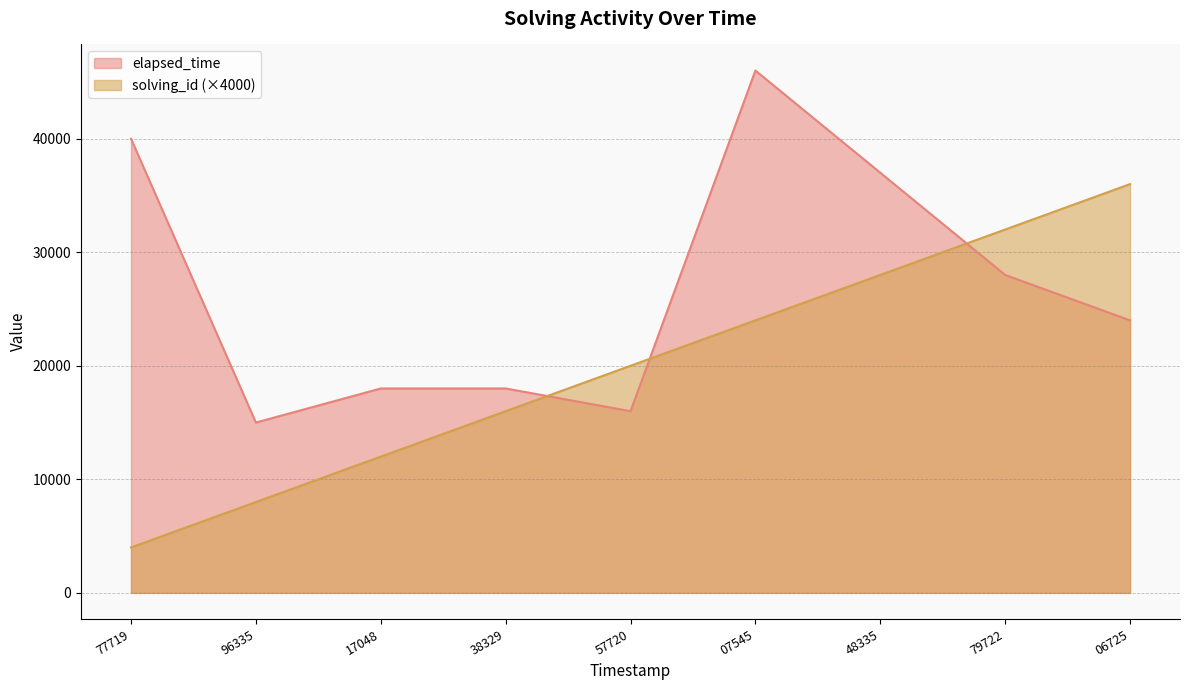

The value of elapsed_time at 06725 is 15022. True or false?

False